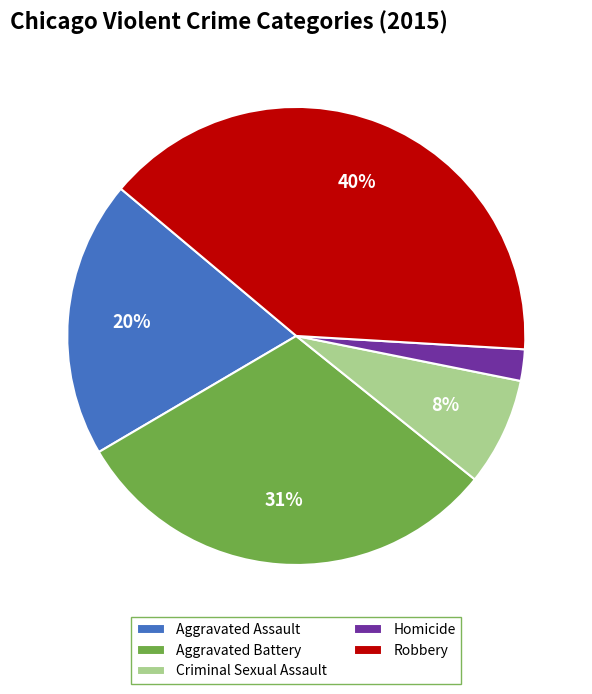

Which category has the smallest portion of the pie?

Homicide